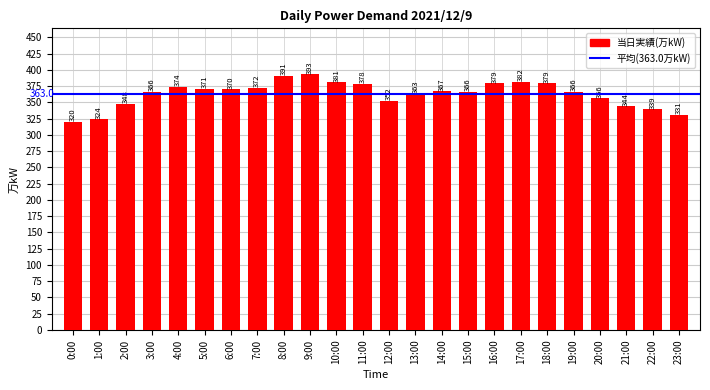

Count the number of categories in the chart.

24